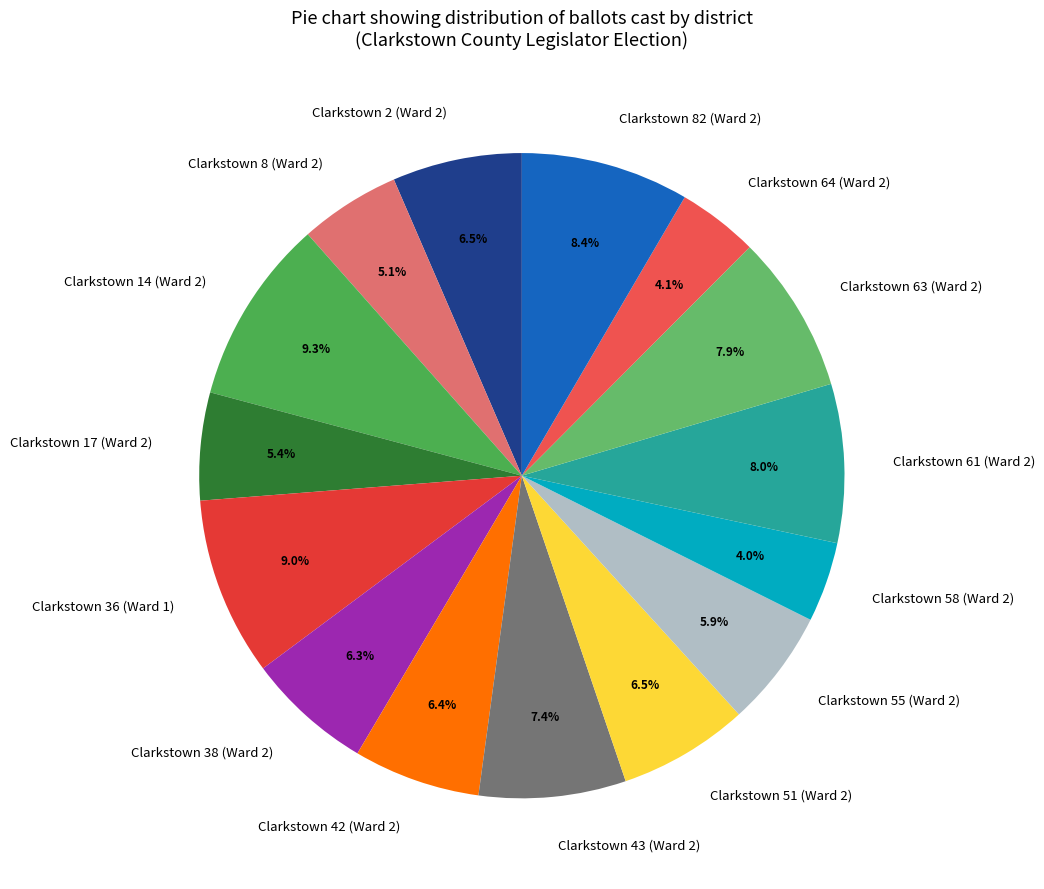

Is there any slice that represents more than half of the pie?

No